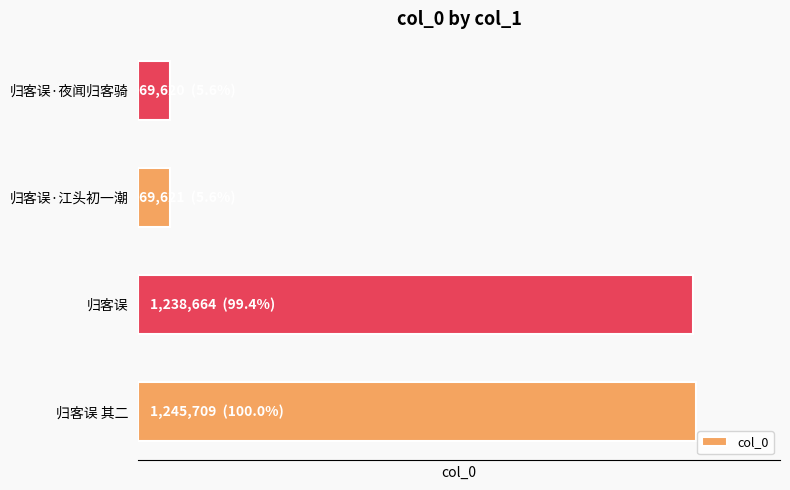

Are the bars horizontal?

Yes